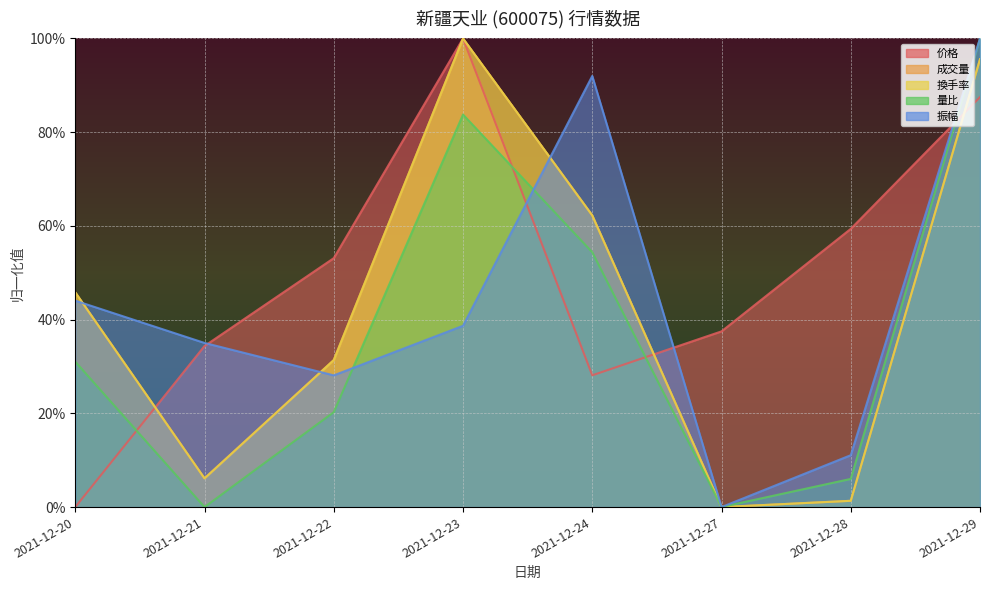

What is the difference between the highest and lowest values at 2021-12-21?

0.4